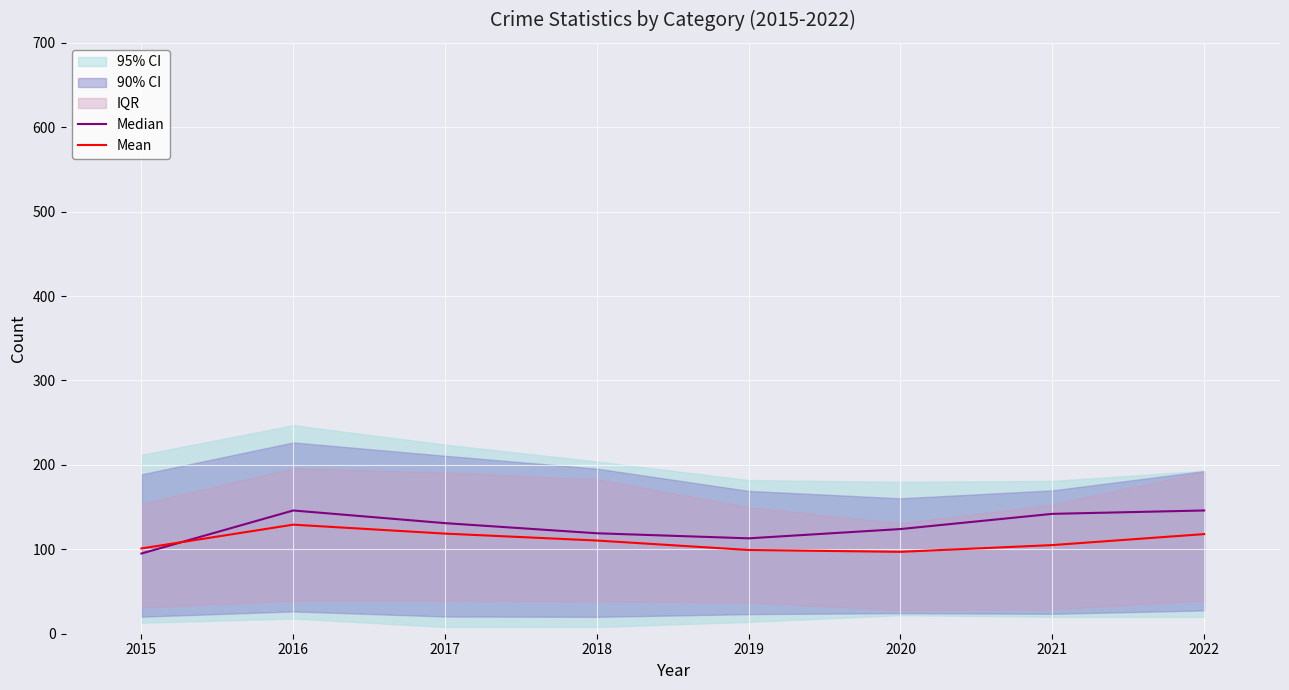

Which series has the largest range (max minus min)?

Median